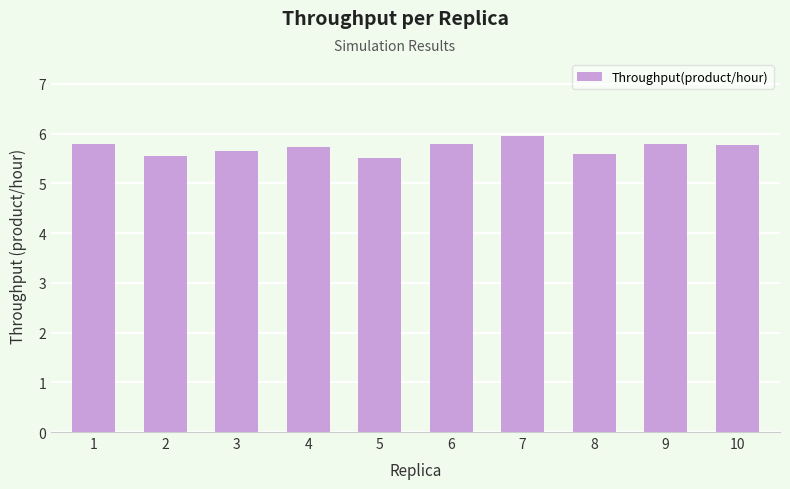

How many series are shown in this chart?

1